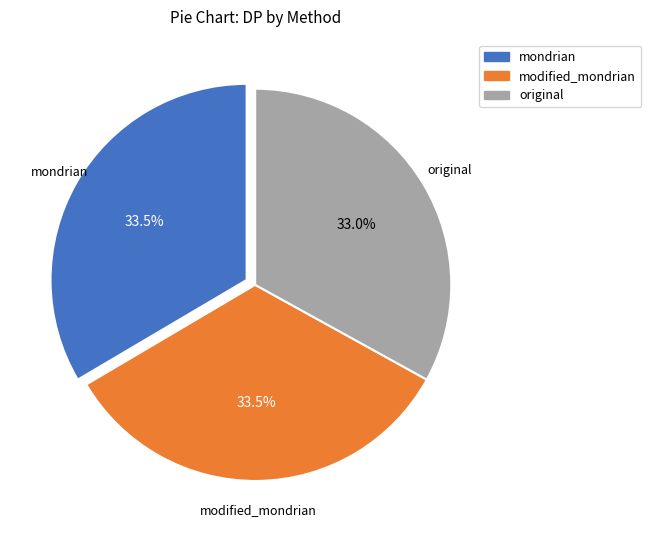

To the nearest percent, what is the average slice percentage?

33%